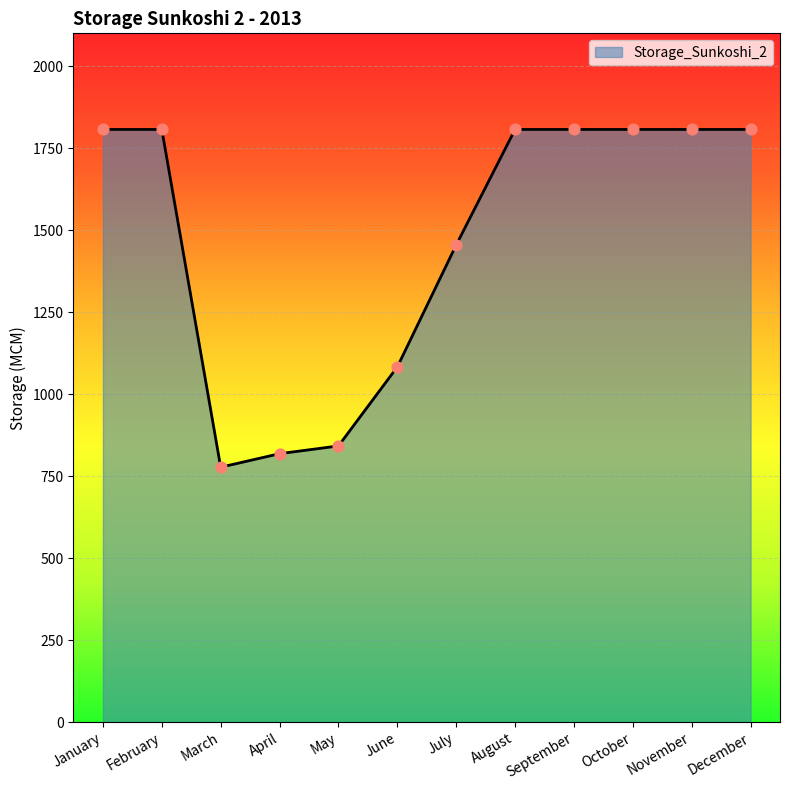

Which has a higher value, July or January?

January